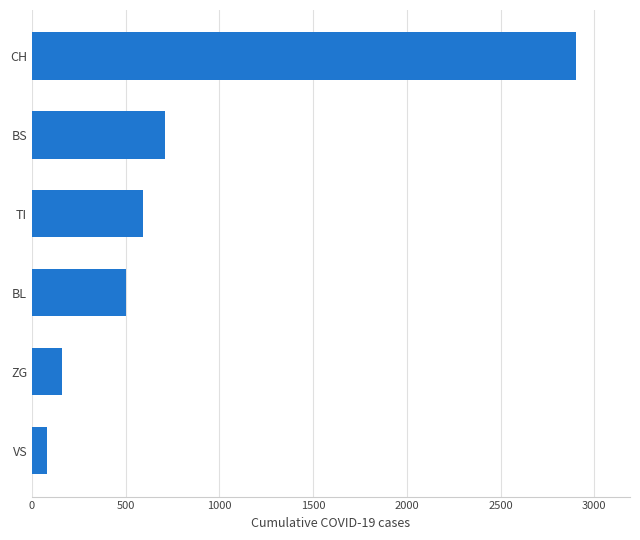

What is the sum of all values?

4940